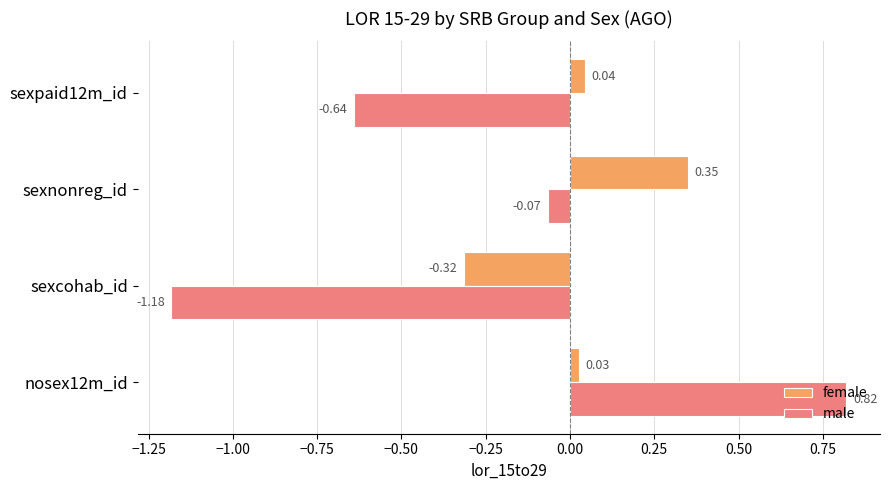

At which category is the sum across all series the highest?

nosex12m_id